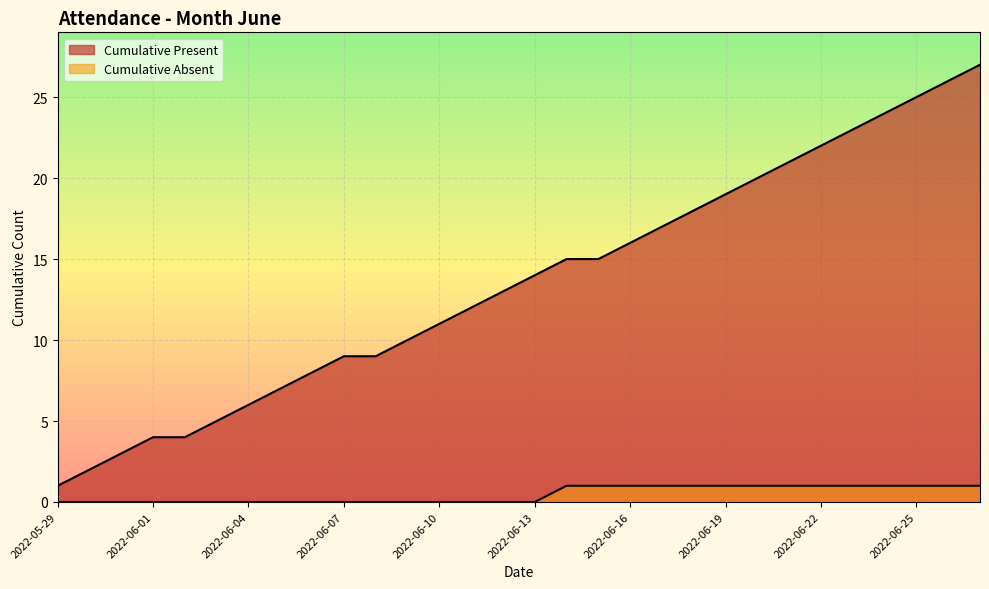

At which label is Cumulative Absent closest to 0?

2022-05-29